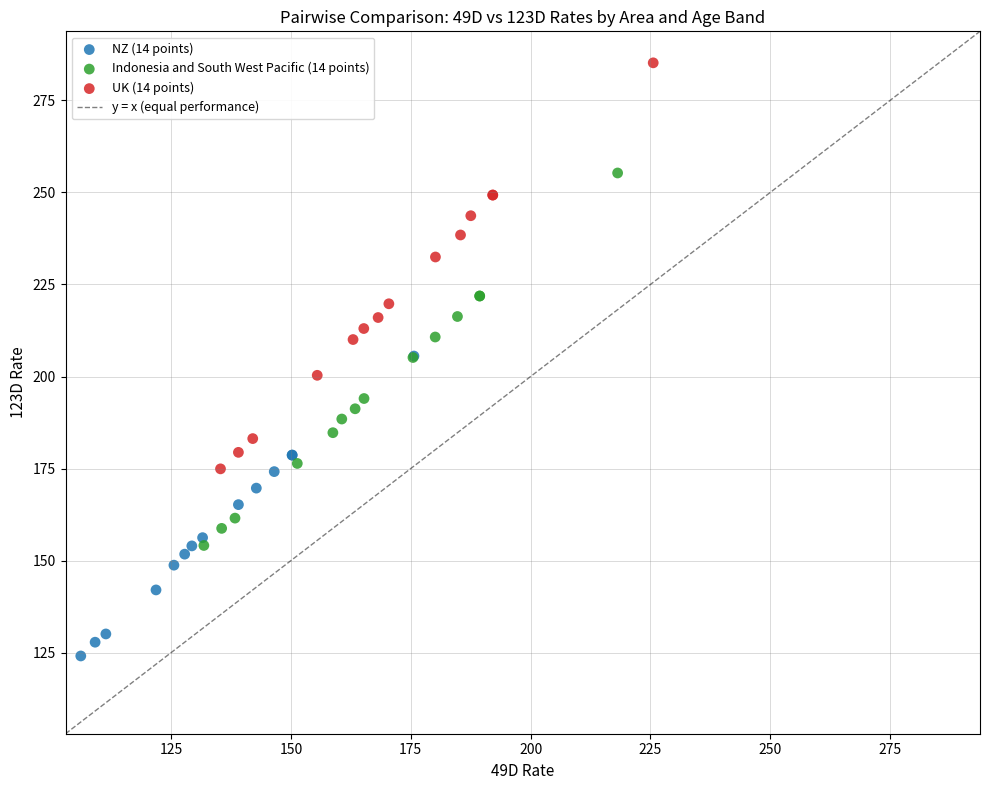

Which series reaches the maximum Y coordinate?

UK (14 points)